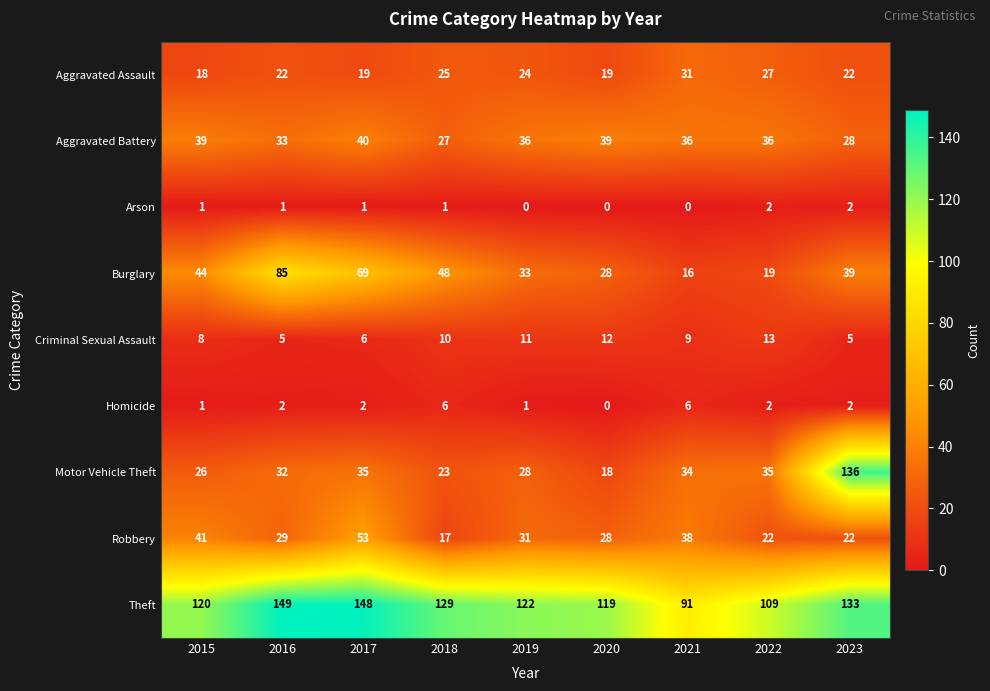

Which series has the largest range (max minus min)?

Motor Vehicle Theft